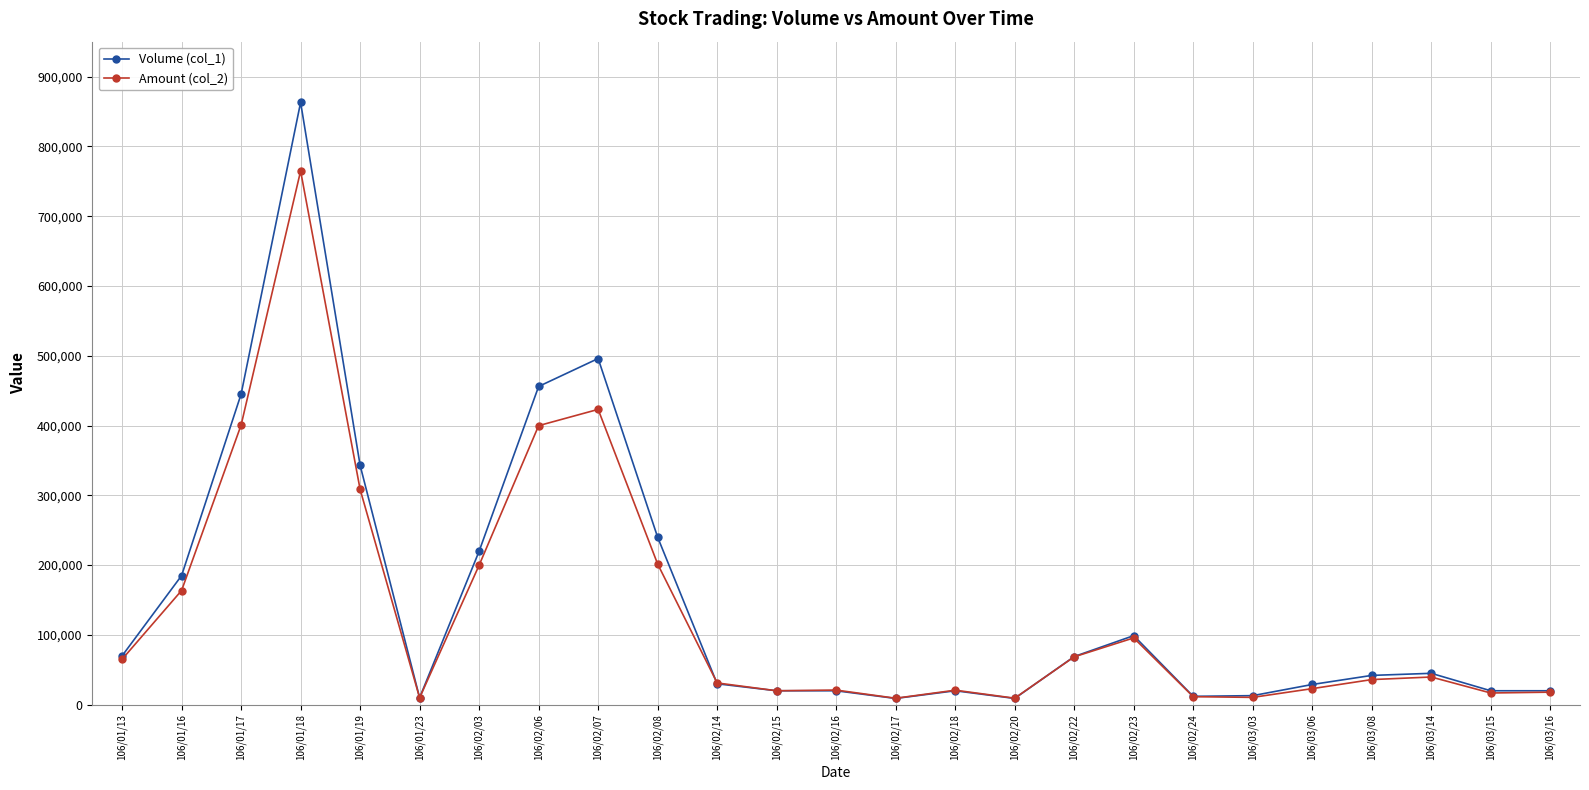

List the series in order of their overall mean, highest first.

Volume (col_1), Amount (col_2)